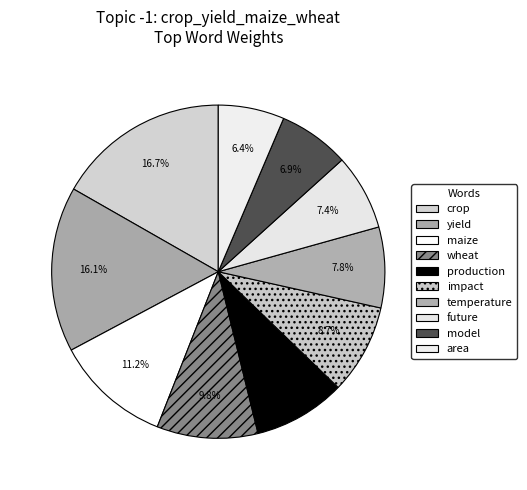

Does area represent more than half of the total?

No